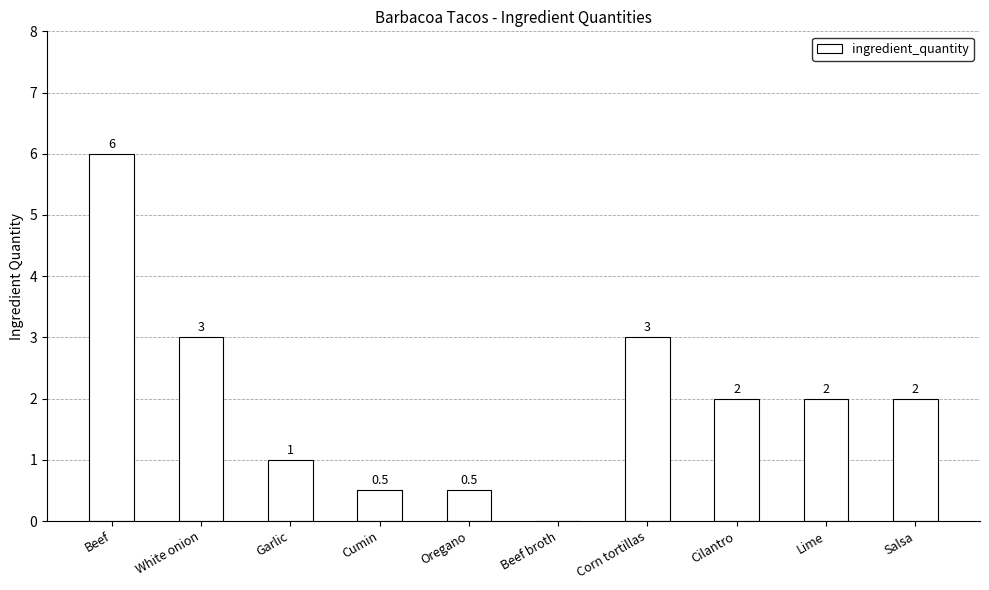

Reading left to right, list all the values displayed in this chart.

6.0	3.0	1.0	0.5	0.5	0.0	3.0	2.0	2.0	2.0